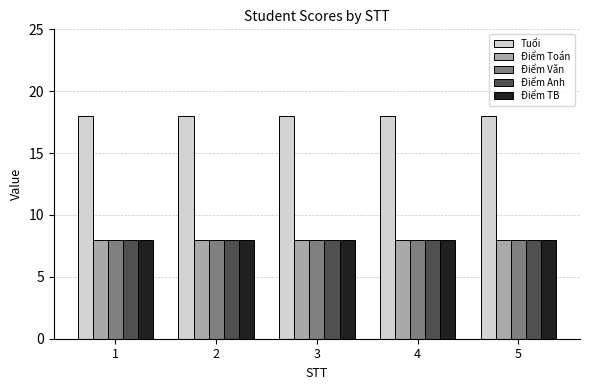

What is the smallest value displayed?

8